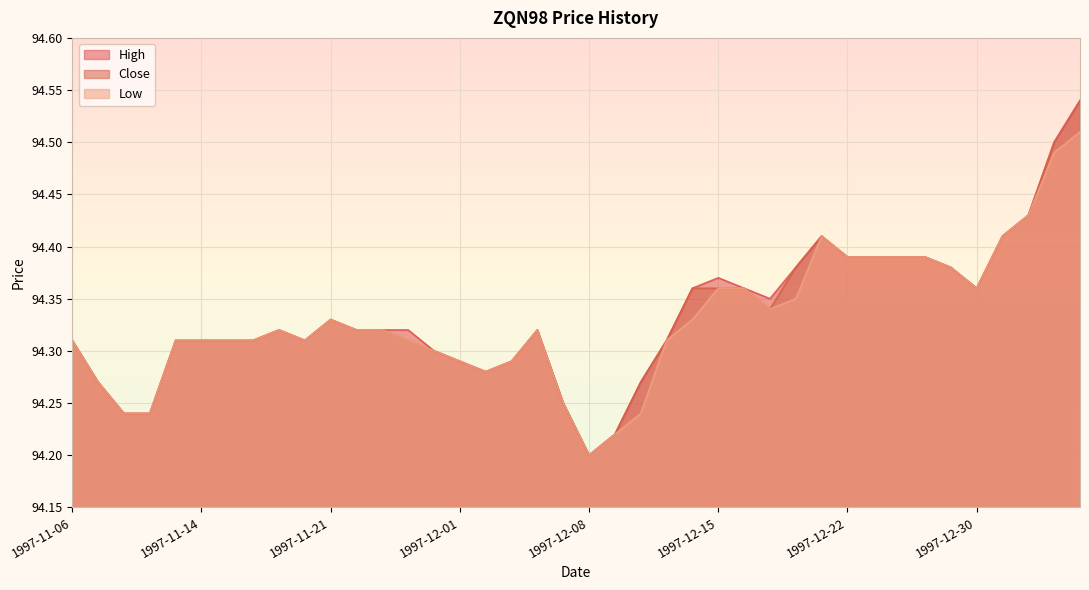

At which category does Low reach its first local peak?

1997-11-19